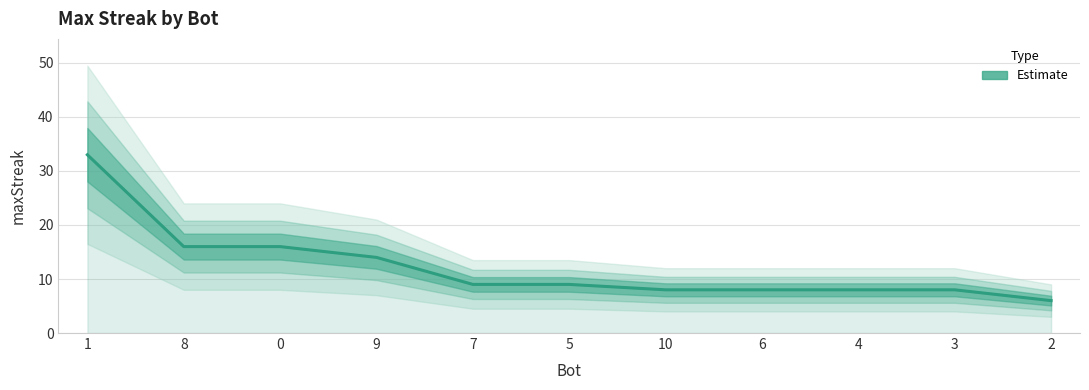

What is the label of the 5th point from the right?

10